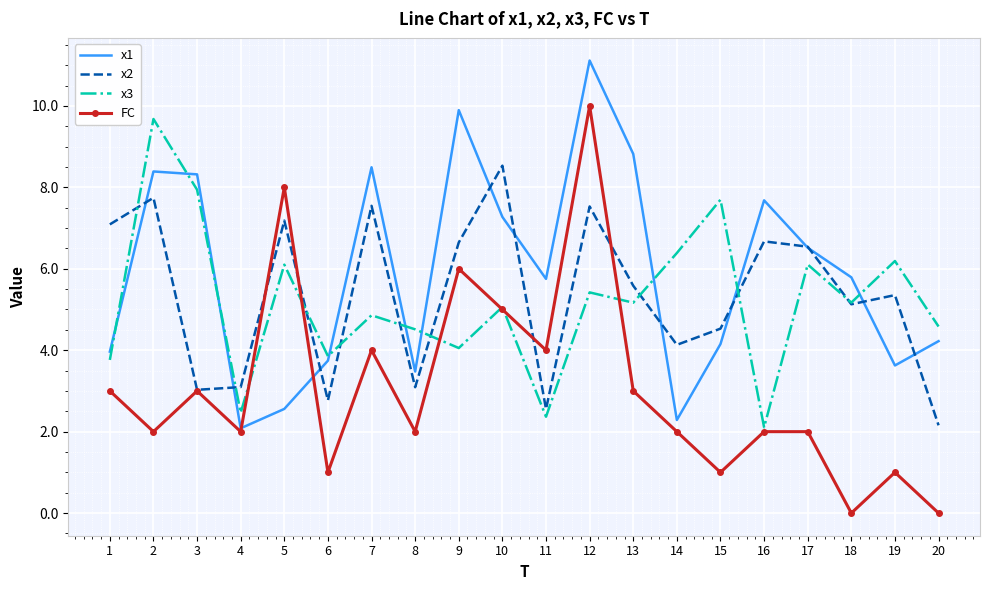

At 6, list the series in order from largest to smallest.

x3, x1, x2, FC